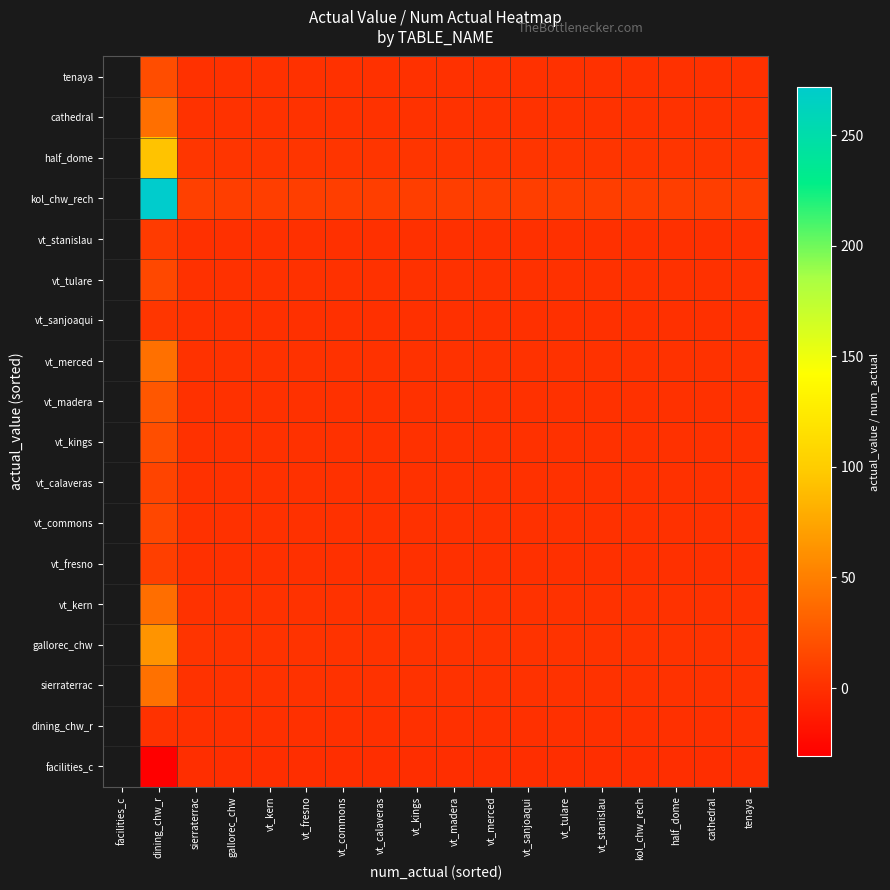

How many values in the vt_stanislau series exceed 0?

17